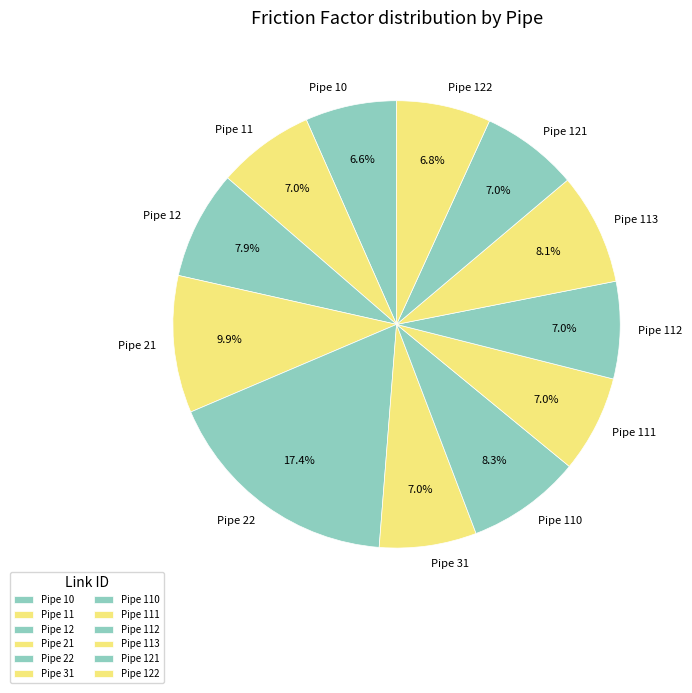

Is the sum of Pipe 122 and Pipe 121 greater than half?

No